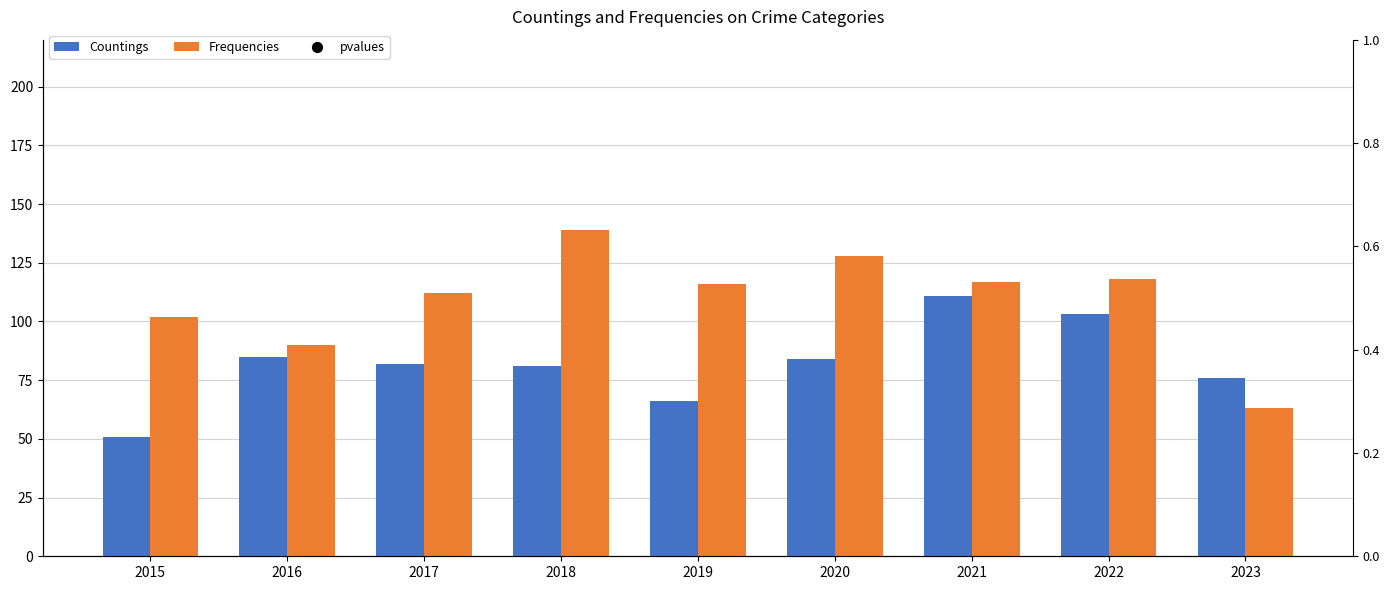

Which series has the largest Y range (max minus min)?

Frequencies